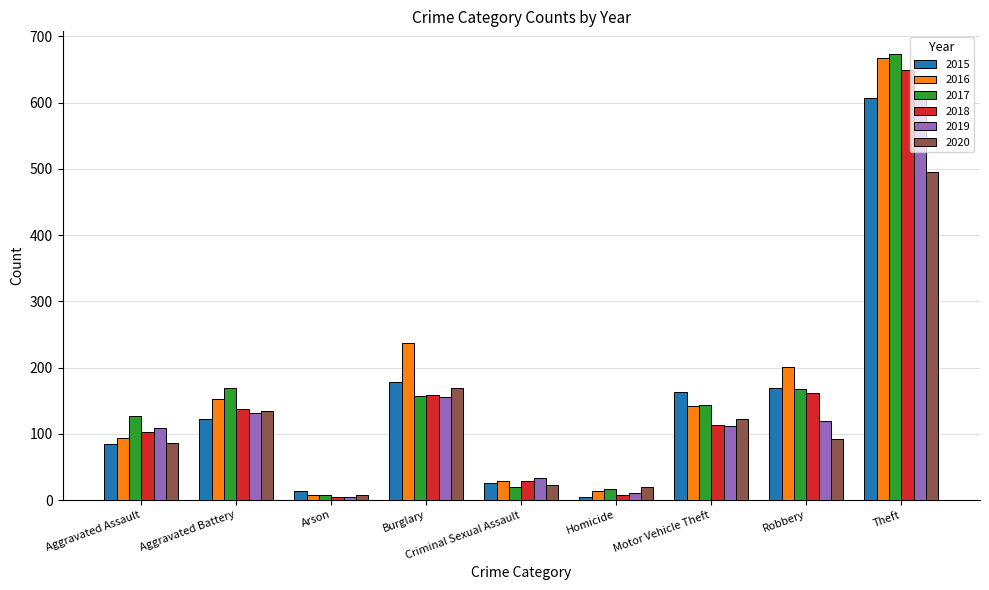

At how many categories does at least one series exceed 233?

2